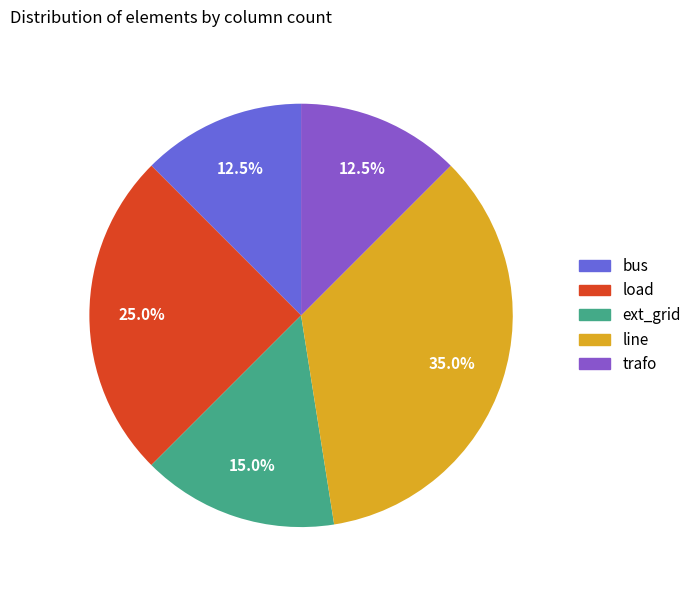

Is there a majority slice in this chart?

No